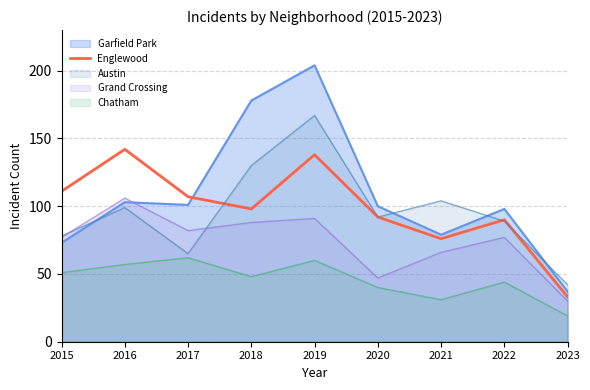

Between 2018 and 2023, which is larger?

2018